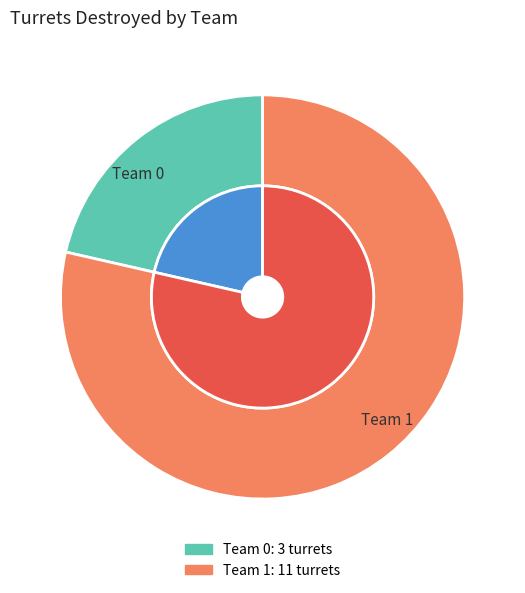

Rank the categories by value from lowest to highest.

Team 0, Team 1